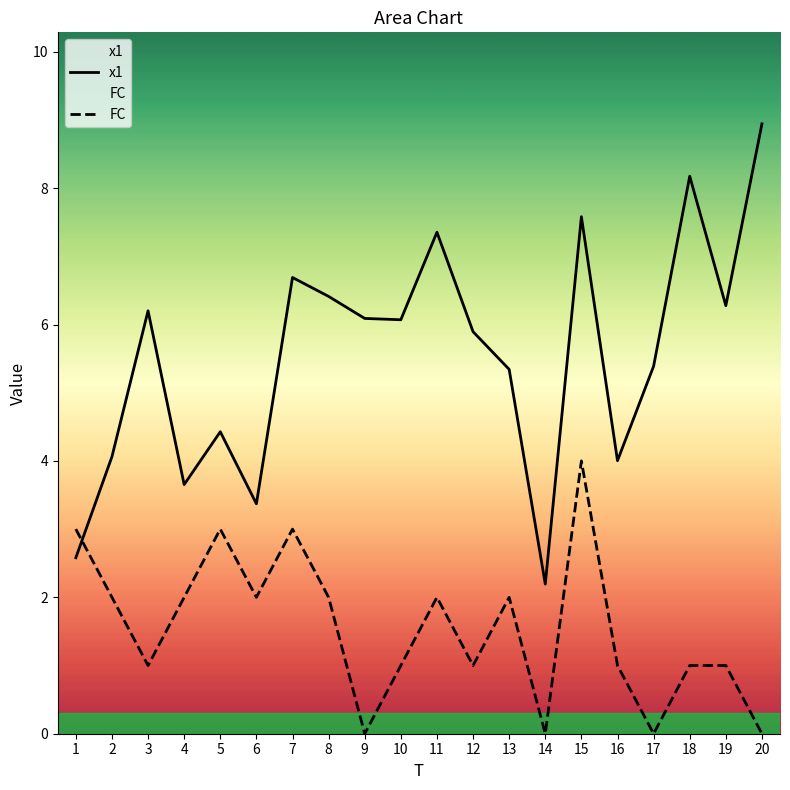

Reading right to left, list all the values displayed in this chart.

x1: 20=8.9	19=6.3	18=8.2	17=5.4	16=4.0	15=7.6	14=2.2	13=5.3	12=5.9	11=7.4	10=6.1	9=6.1	8=6.4	7=6.7	6=3.4	5=4.4	4=3.7	3=6.2	2=4.1	1=2.6
FC: 20=0.0	19=1.0	18=1.0	17=0.0	16=1.0	15=4.0	14=0.0	13=2.0	12=1.0	11=2.0	10=1.0	9=0.0	8=2.0	7=3.0	6=2.0	5=3.0	4=2.0	3=1.0	2=2.0	1=3.0